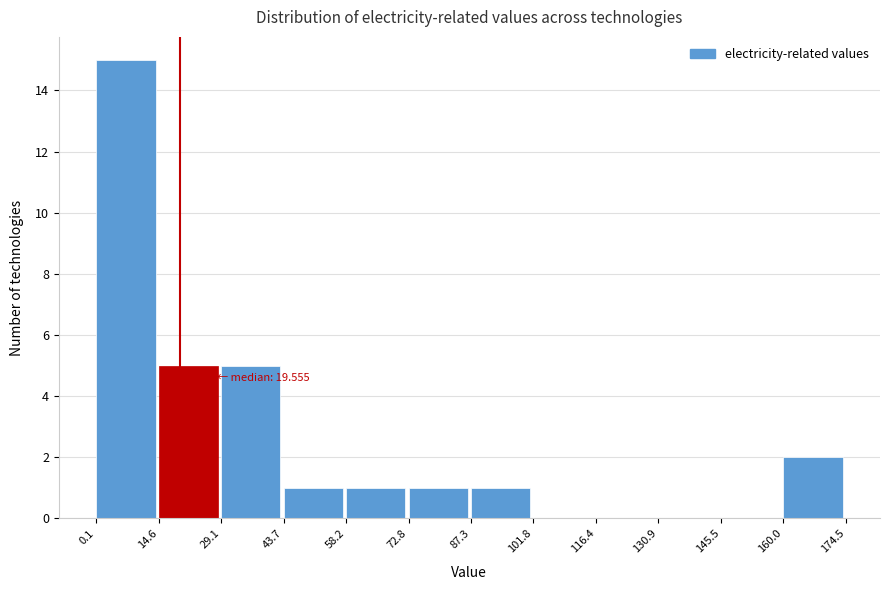

Over which range of the x-axis is the bar tallest?

0.1 to 14.6